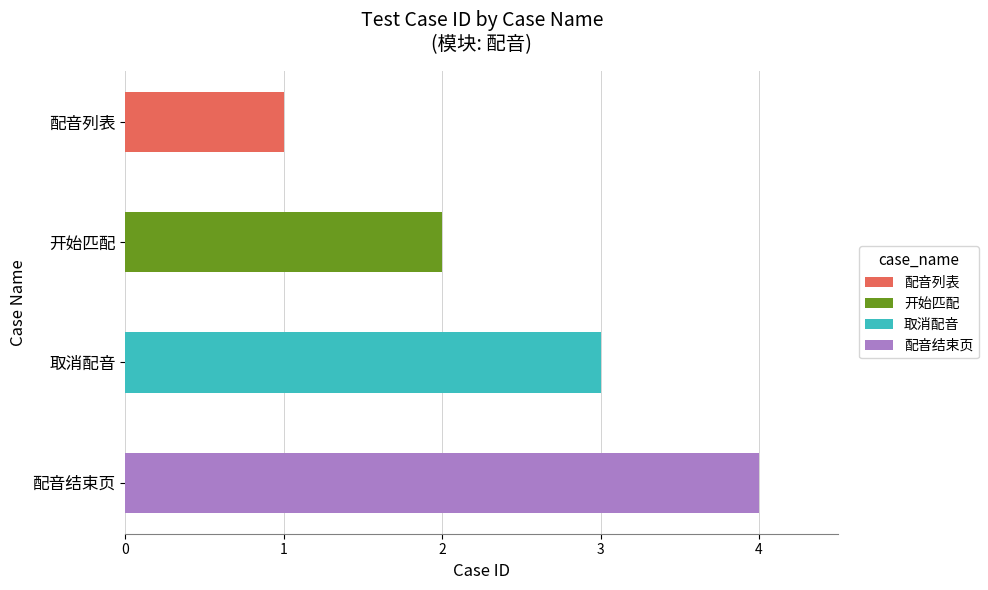

Count the values in the range 2 to 4.

3